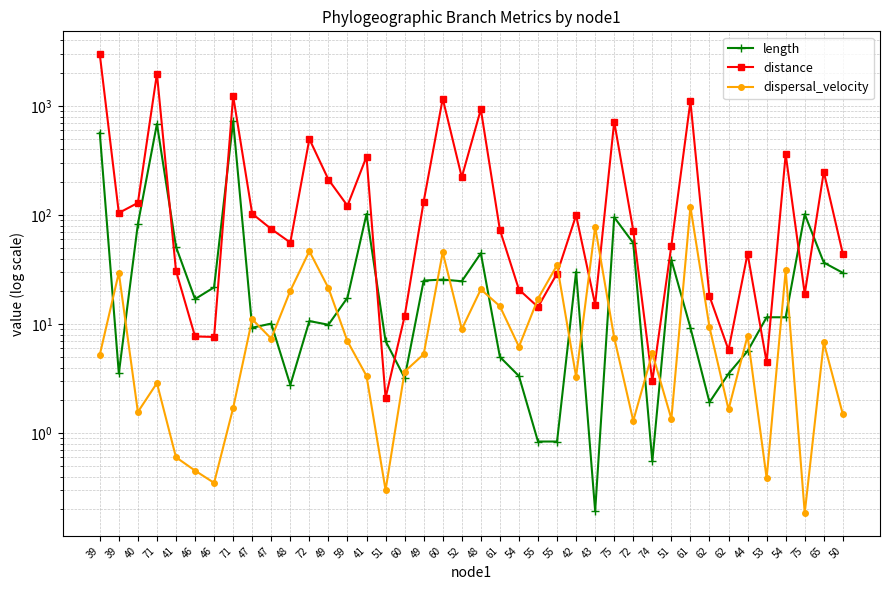

Which category has the highest value across all series?

39